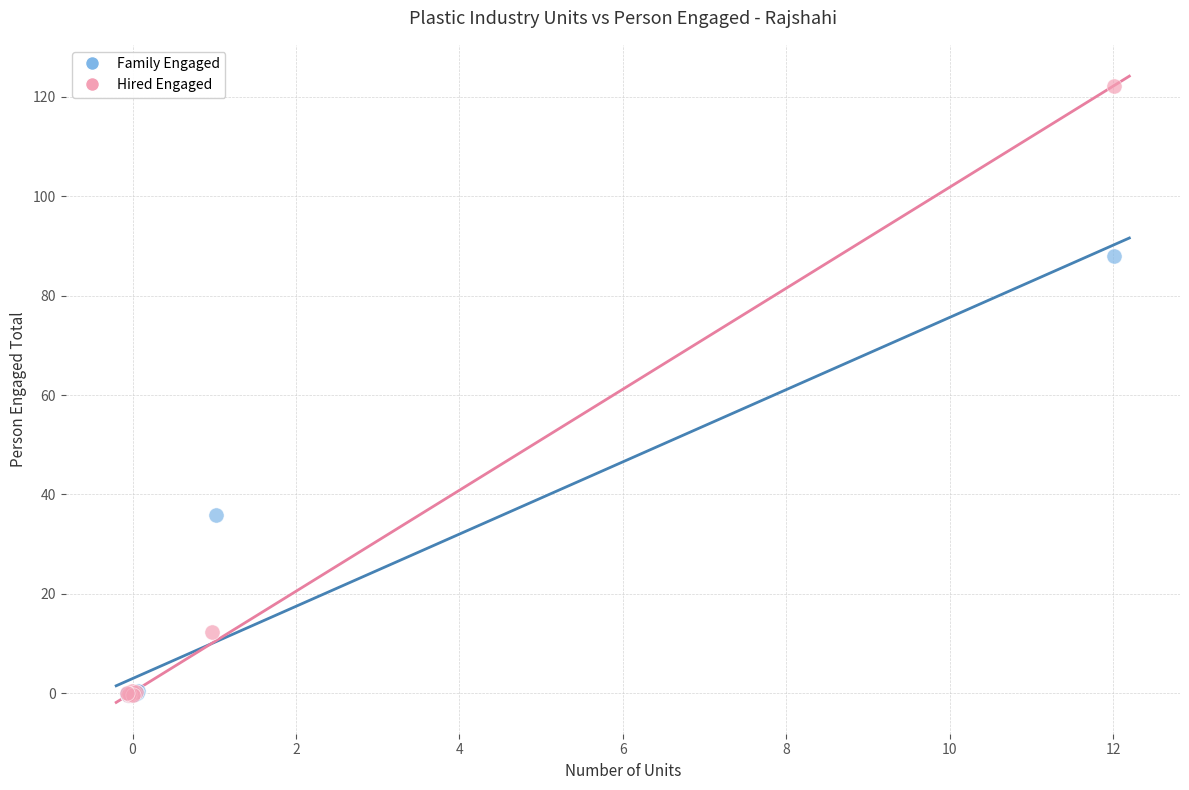

Which series contains the highest Y value?

Hired Engaged